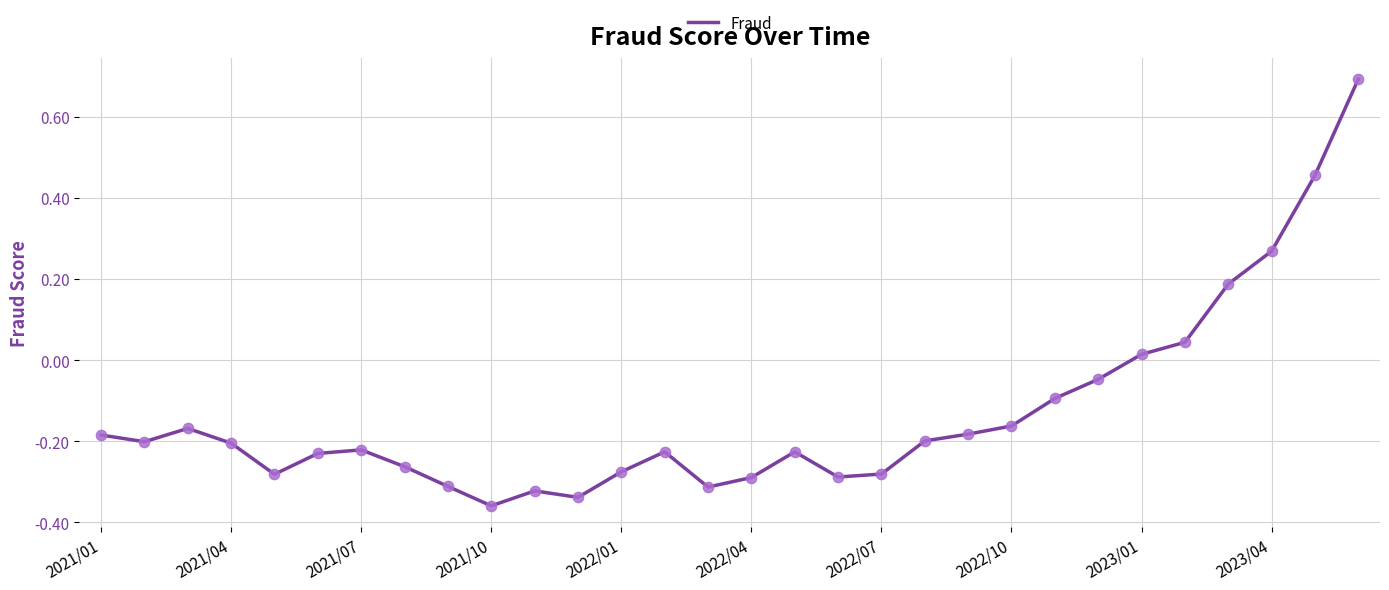

What is the maximum value shown in the chart?

0.7